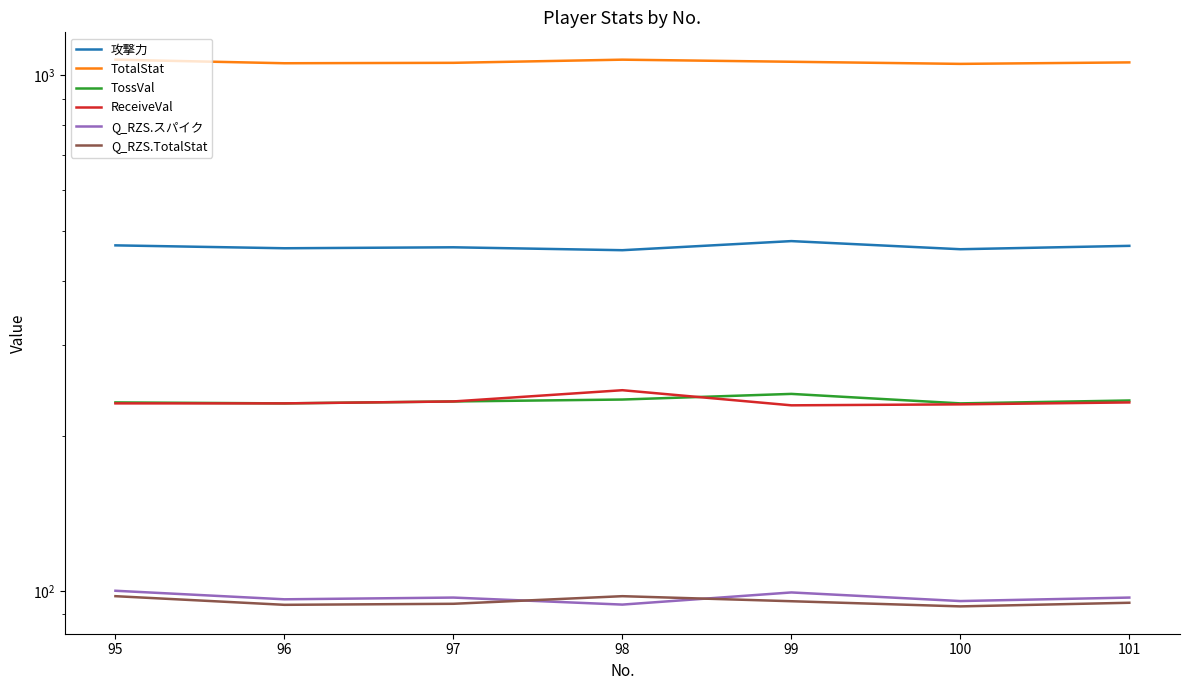

Which series has the widest spread of values?

TotalStat